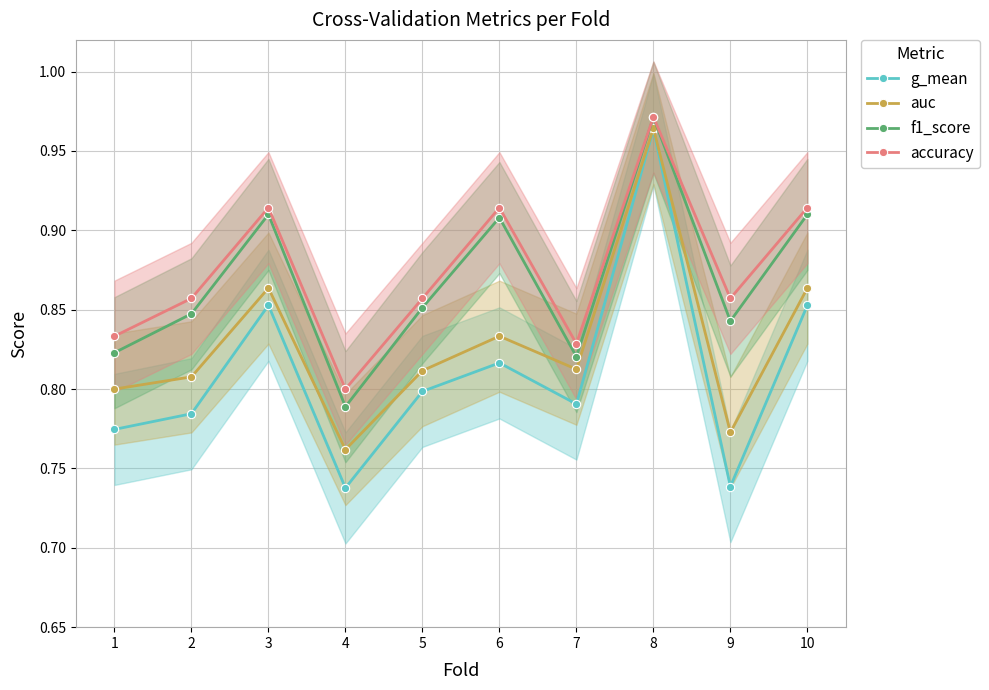

What is the value of the f1_score point at the 7th from the left?

0.8